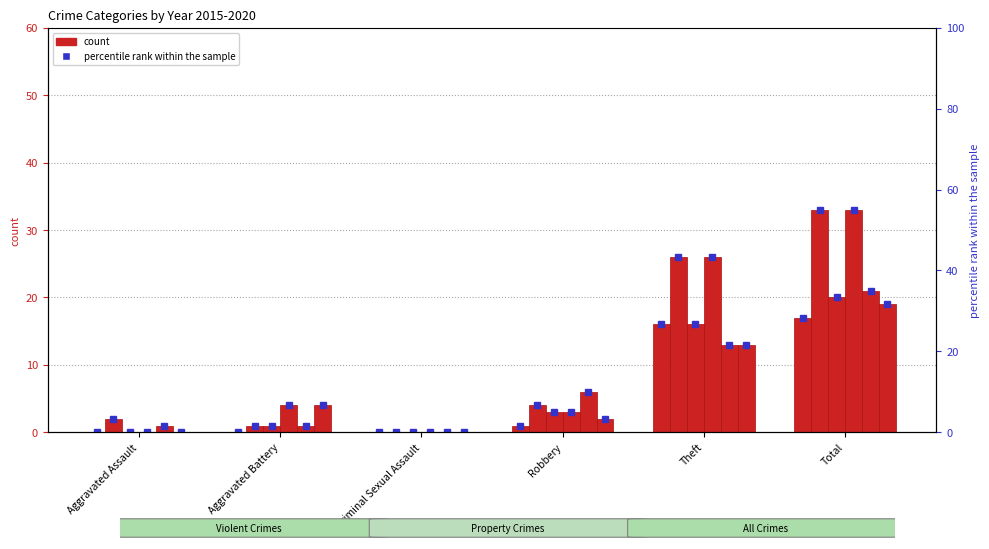

Where does the 2017 series first go above 3?

Theft